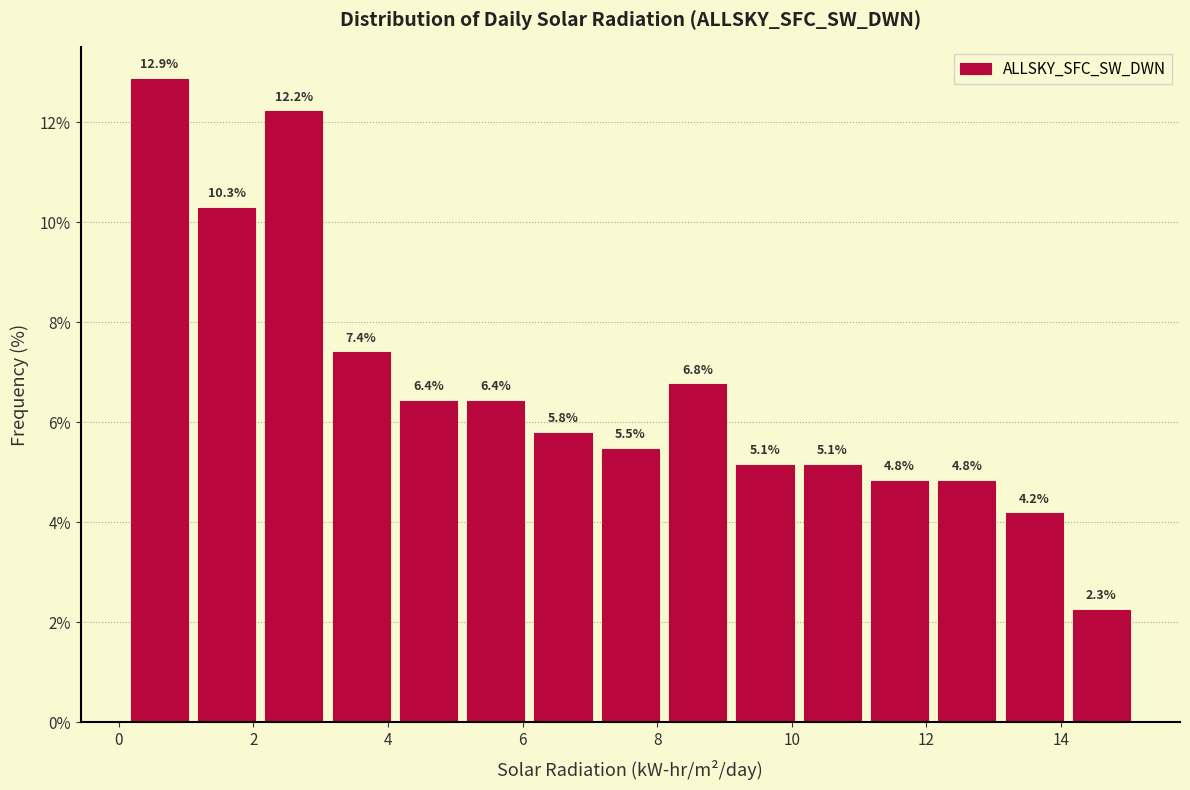

What is the height of the bar covering 13.1 to 14.1 on the x-axis? The bar edges are not printed on the chart, so give them approximately, as read against the axis.

4.2